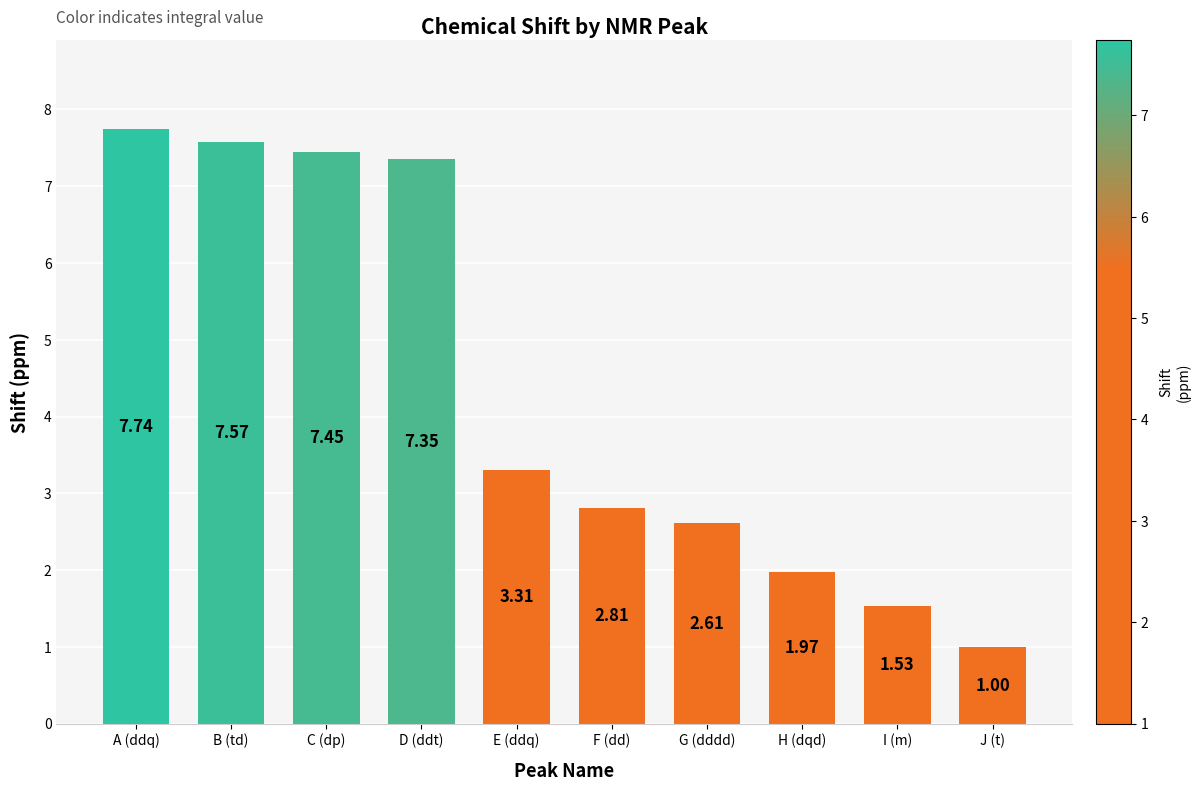

The chart shows a value of 1.0 at J (t). True or false?

True